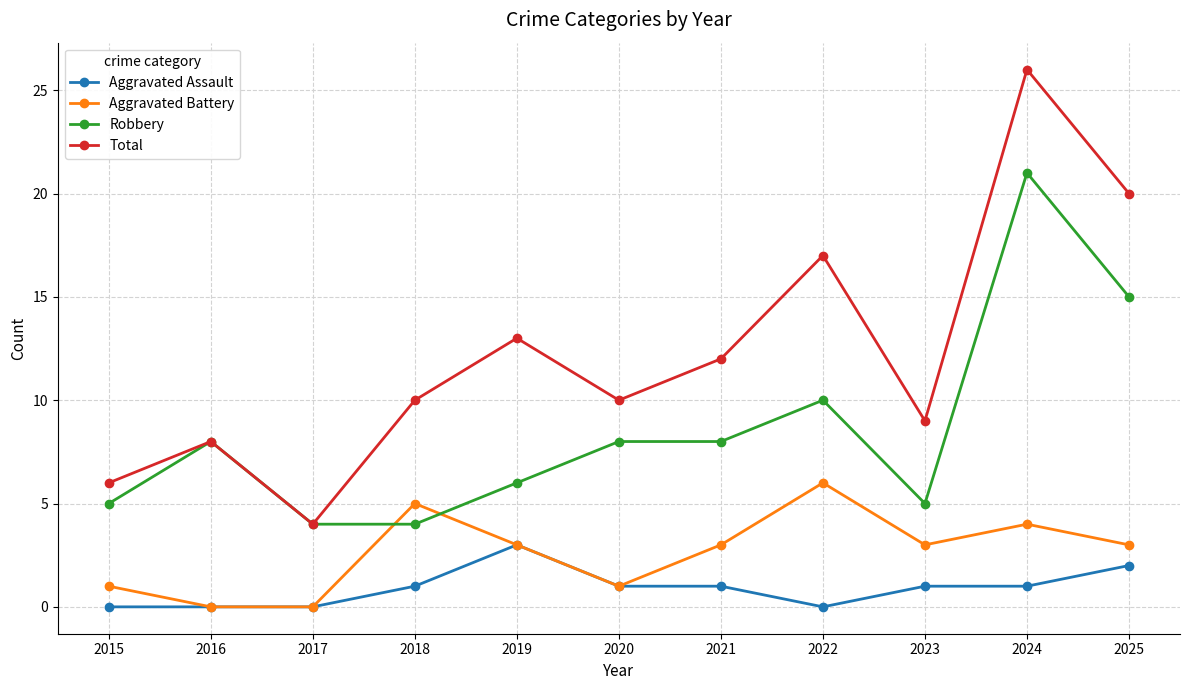

What is the approximate value of Total at 2018, to the nearest 10?

10